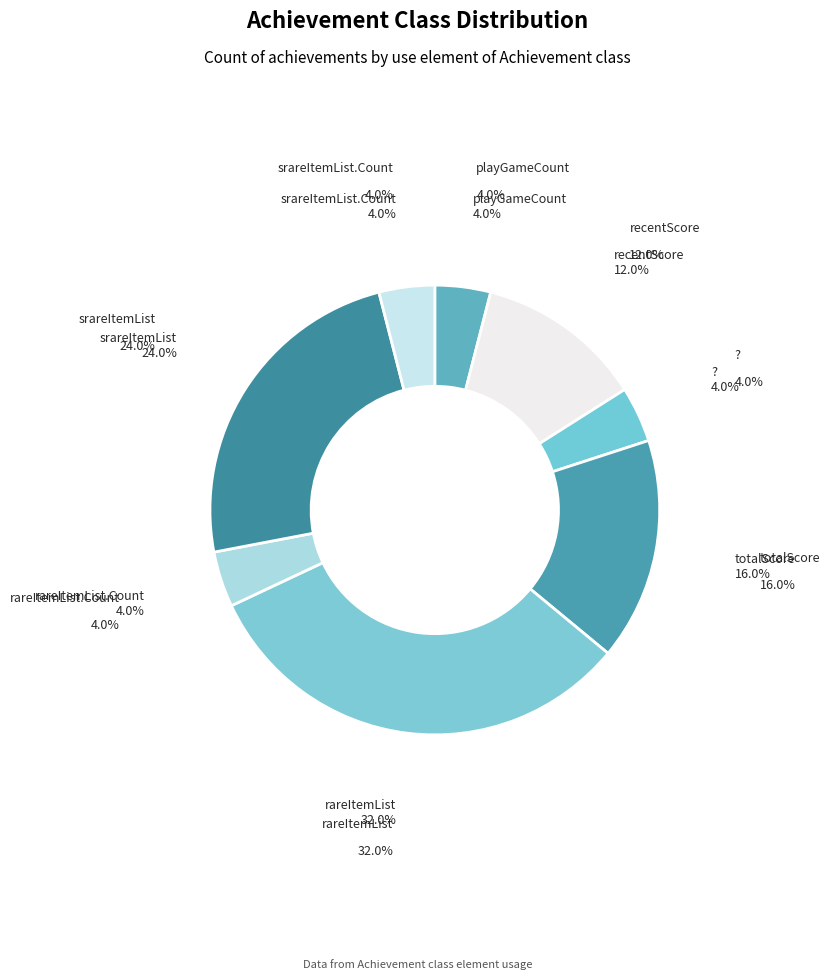

How many slices are in this pie chart?

8